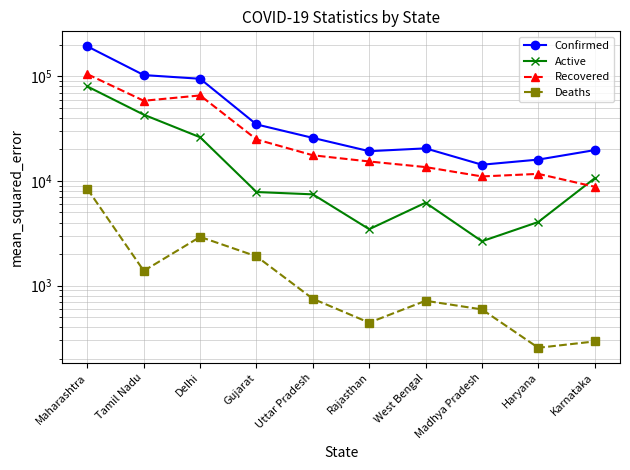

Rank the series at Haryana from highest to lowest value.

Confirmed, Recovered, Active, Deaths